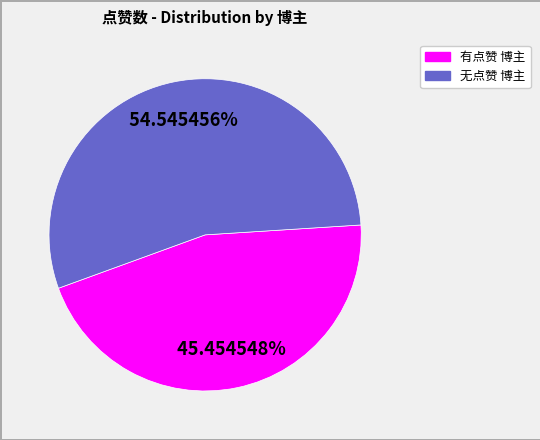

Is there a majority slice in this chart?

Yes